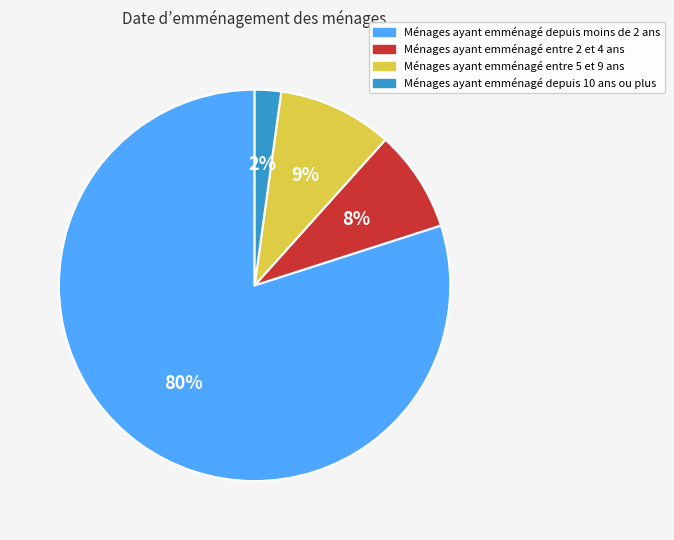

Between Ménages ayant emménagé entre 5 et 9 ans and Ménages ayant emménagé entre 2 et 4 ans, which is larger?

Ménages ayant emménagé entre 5 et 9 ans